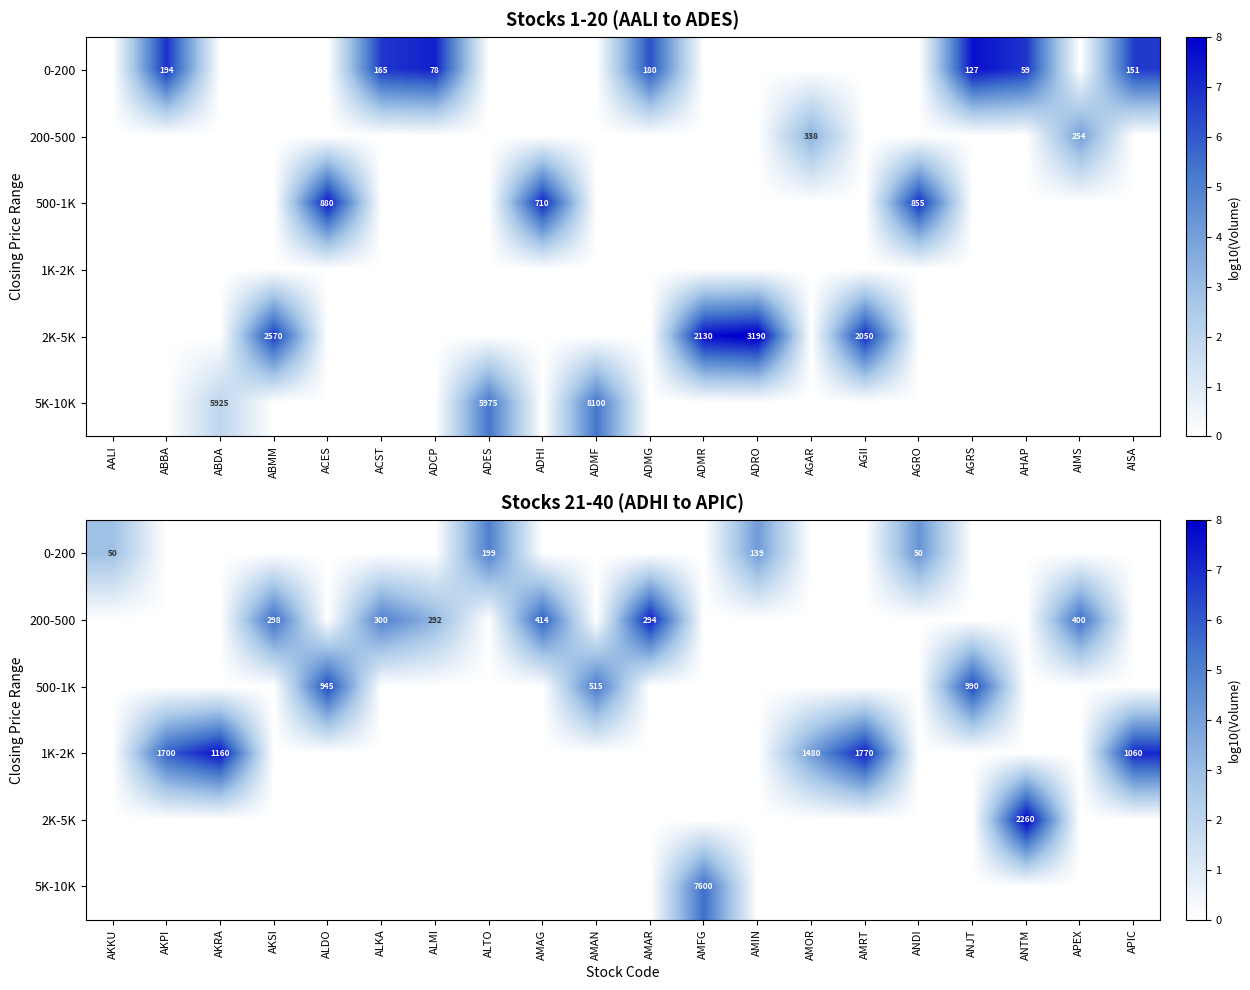

Is it true that 2K-5K equals 2.5 at ANDI?

False